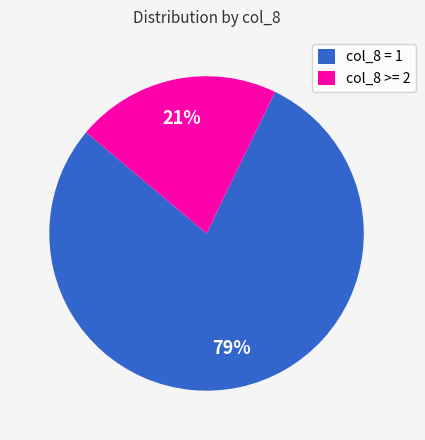

Which category has the biggest portion of the pie?

col_8 = 1